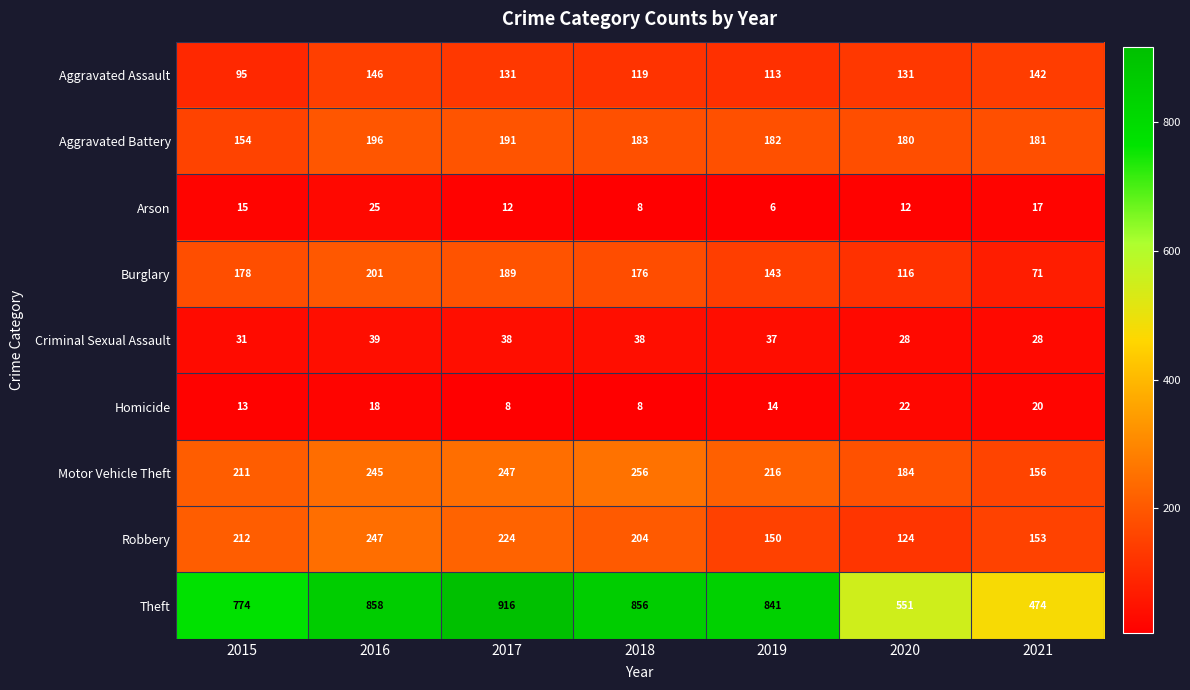

Which series has the largest range (max minus min)?

Theft